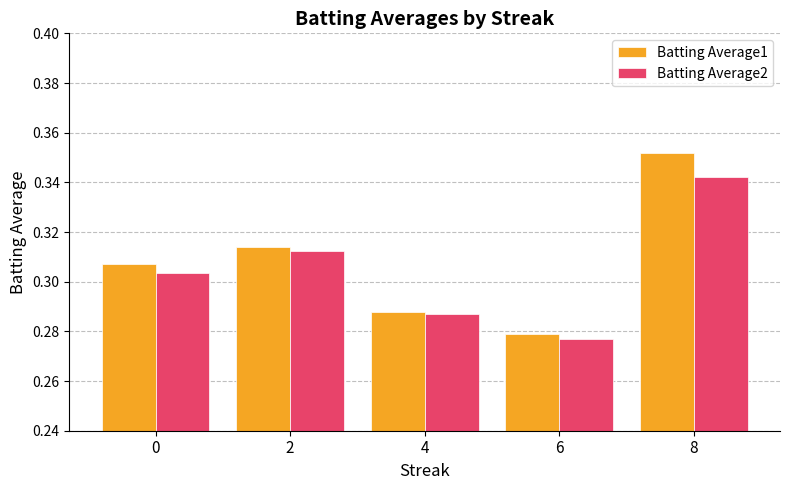

At 8, list the series in order from largest to smallest.

Batting Average1, Batting Average2